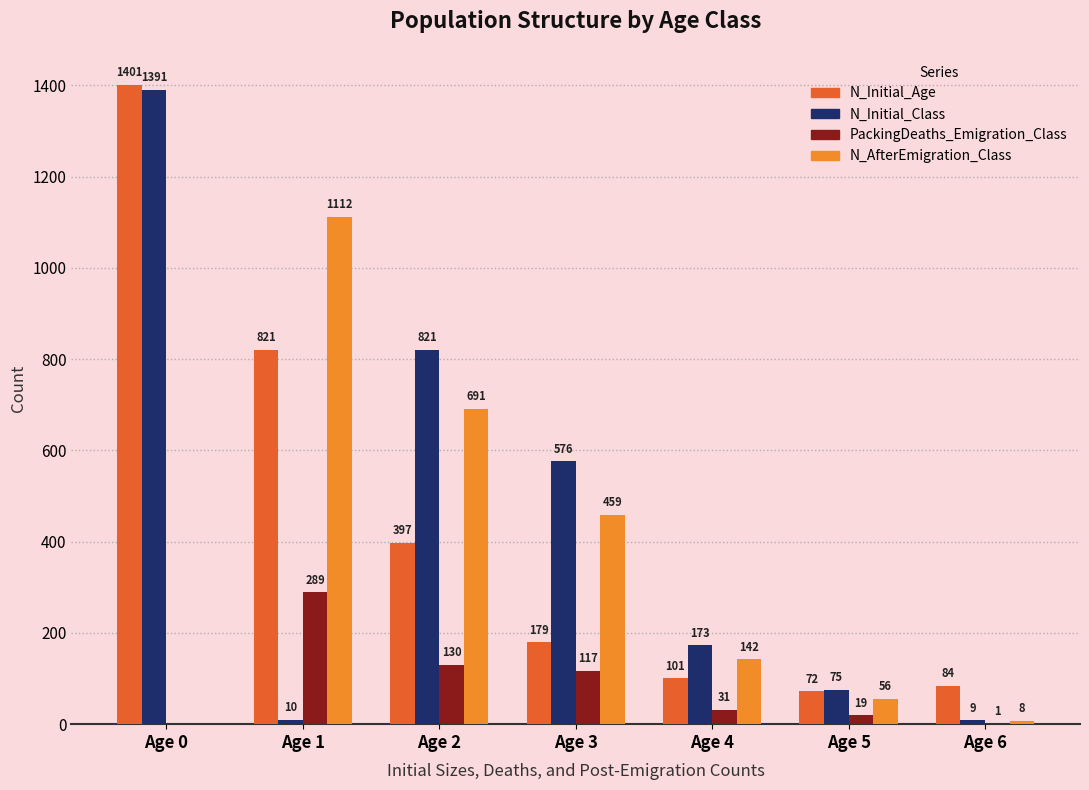

What is the highest value of the N_Initial_Class series?

1391